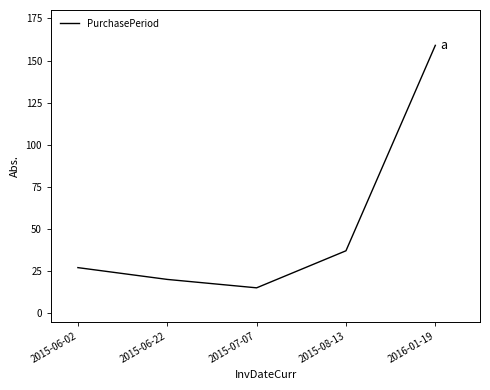

How many lines are shown in the chart?

1